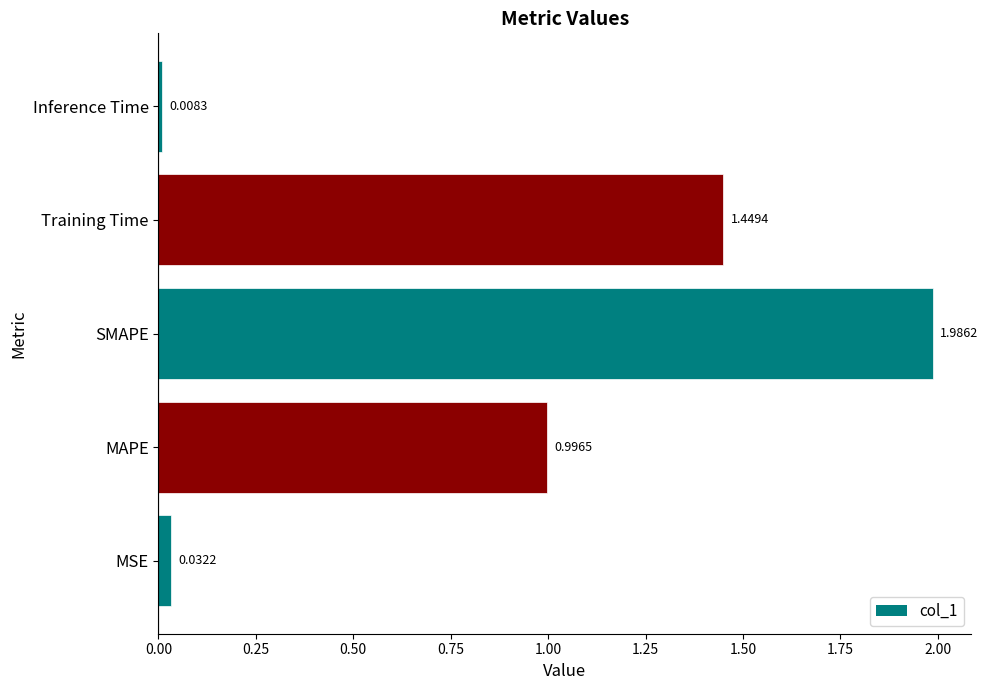

Which has a higher value, Training Time or SMAPE?

SMAPE